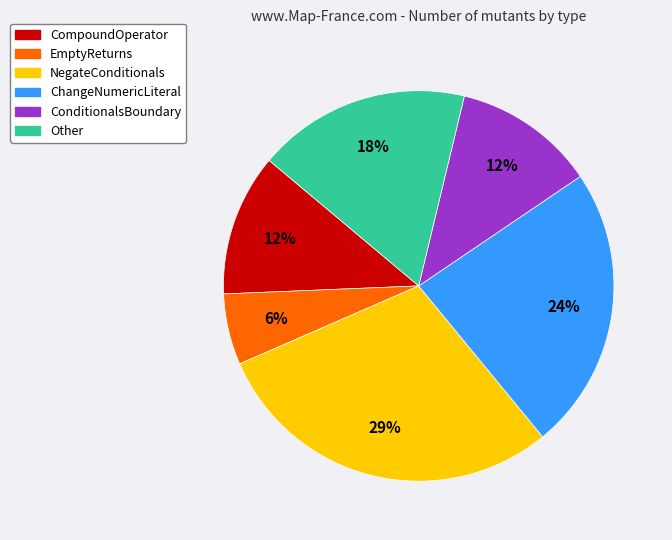

Do EmptyReturns and NegateConditionals together represent more than half of the pie?

No